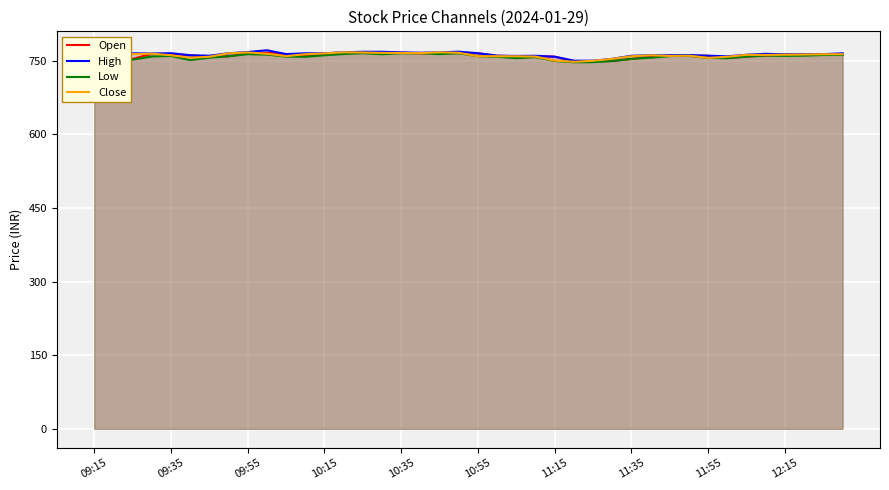

The Open series shows 748.9 at 25. True or false?

True